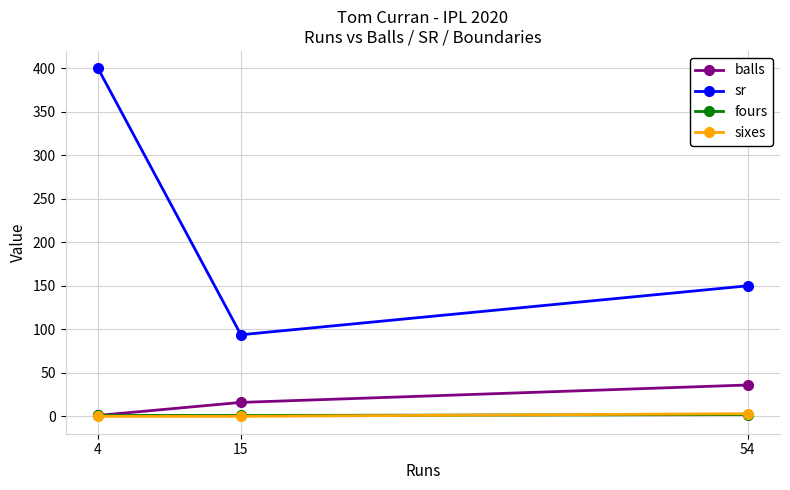

At which label does sr reach its minimum?

15